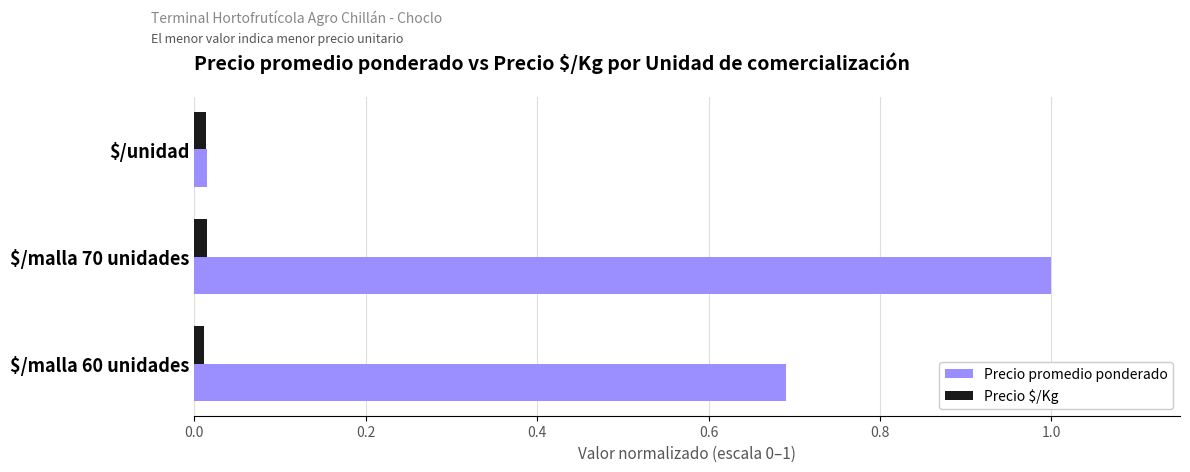

At which category is the sum across all series the highest?

$/malla 70 unidades